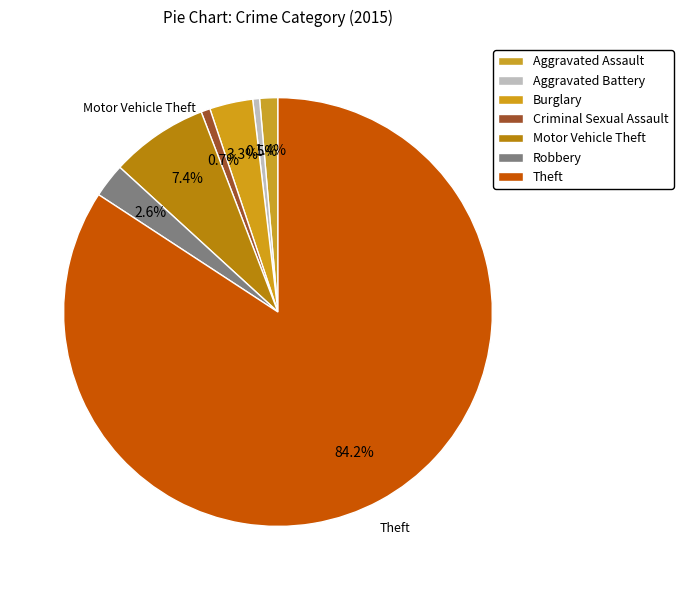

How many slices are in this pie chart?

7